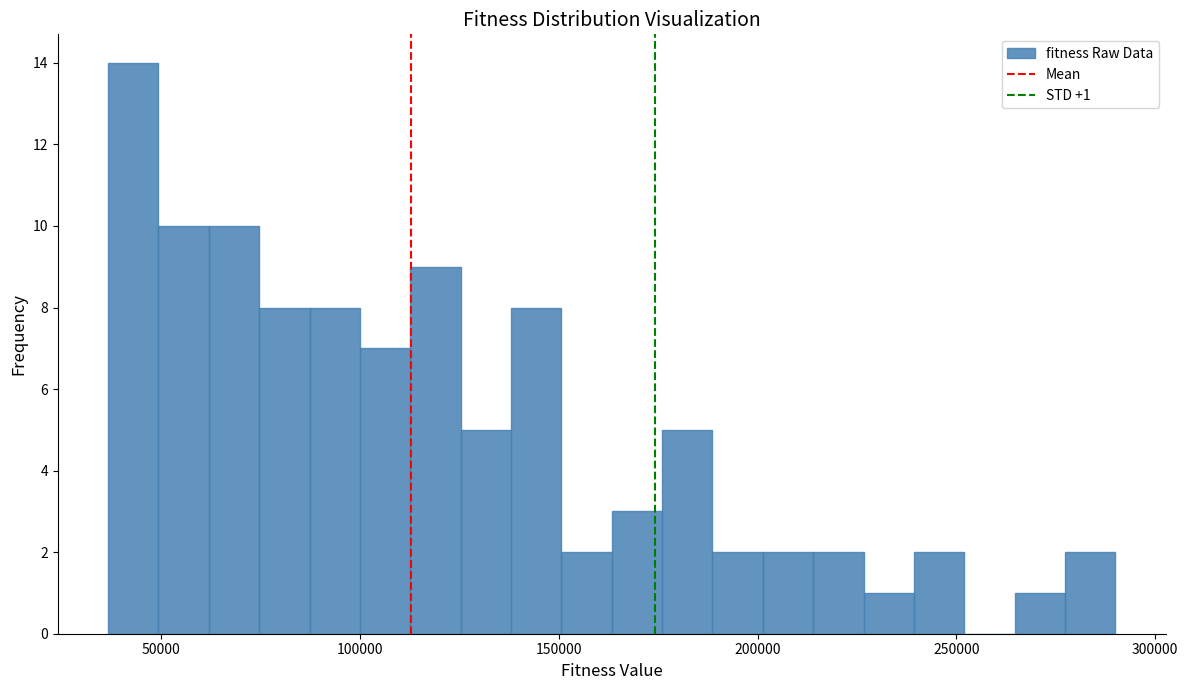

Around what value on the x-axis is the tallest bar? Give the approximate position of its centre, as read against the axis.

45000